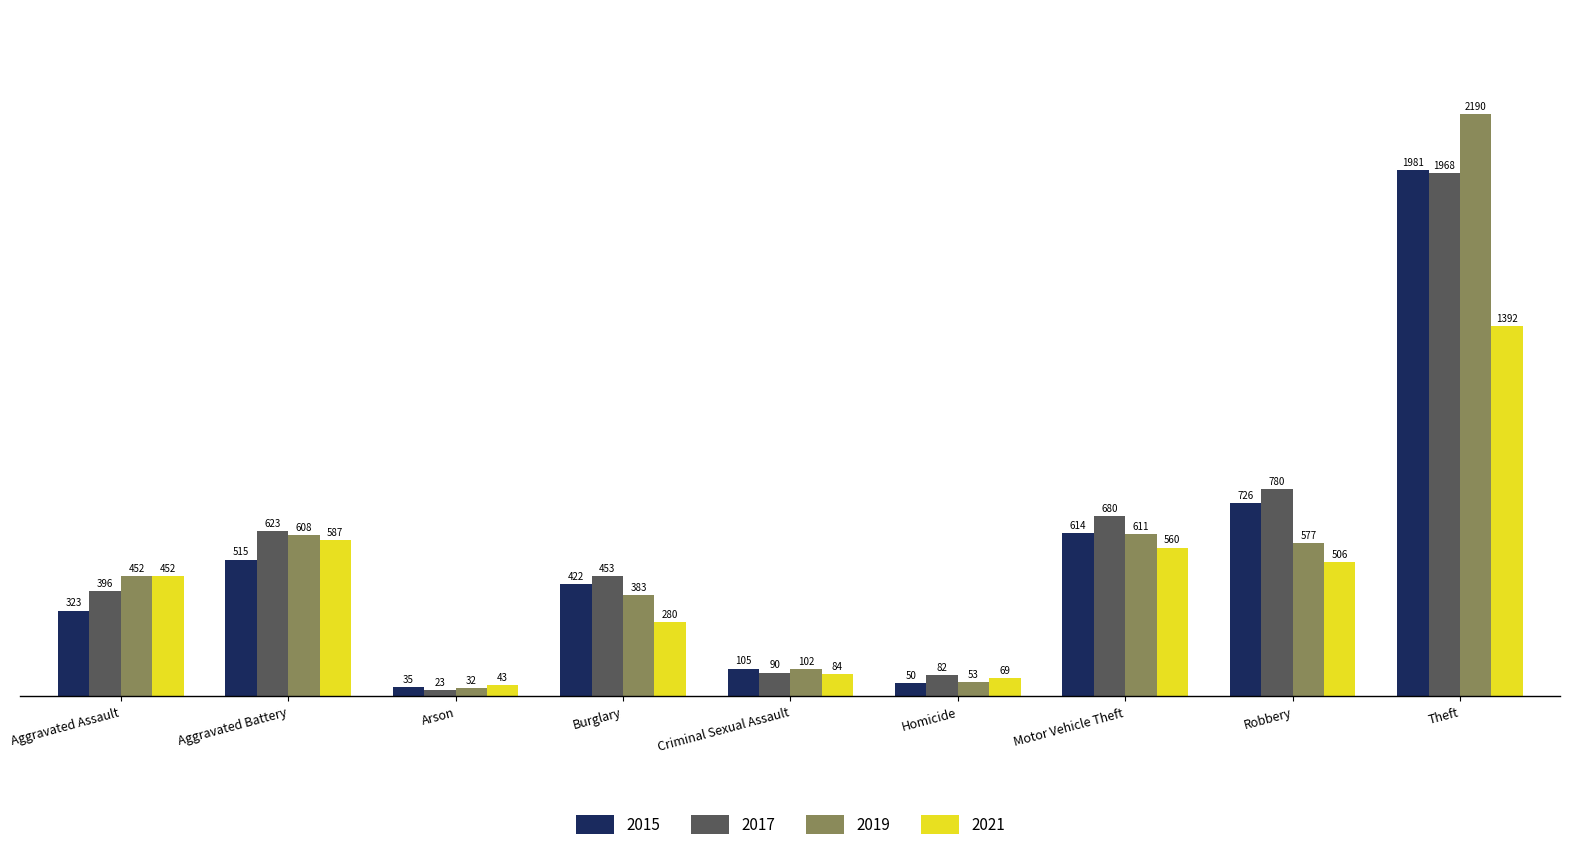

Rank the categories by 2017 value from highest to lowest.

Theft, Robbery, Motor Vehicle Theft, Aggravated Battery, Burglary, Aggravated Assault, Criminal Sexual Assault, Homicide, Arson